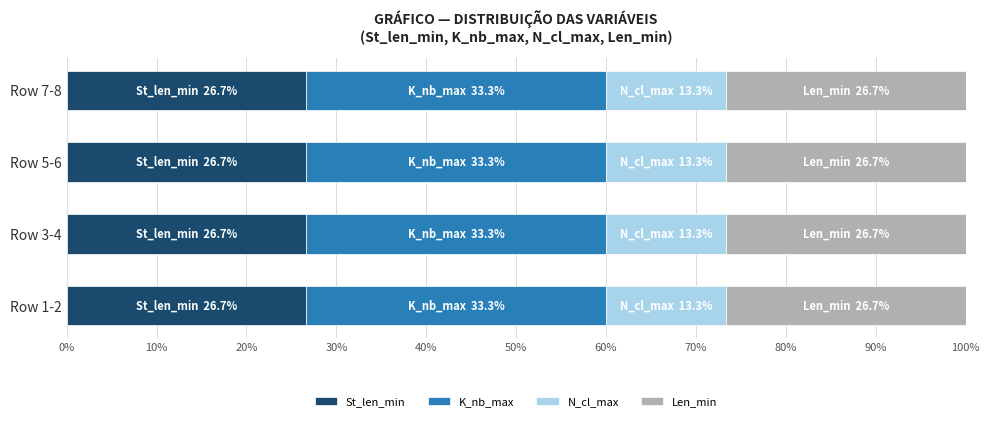

What is the total value across all series at Row 1-2?

100.0